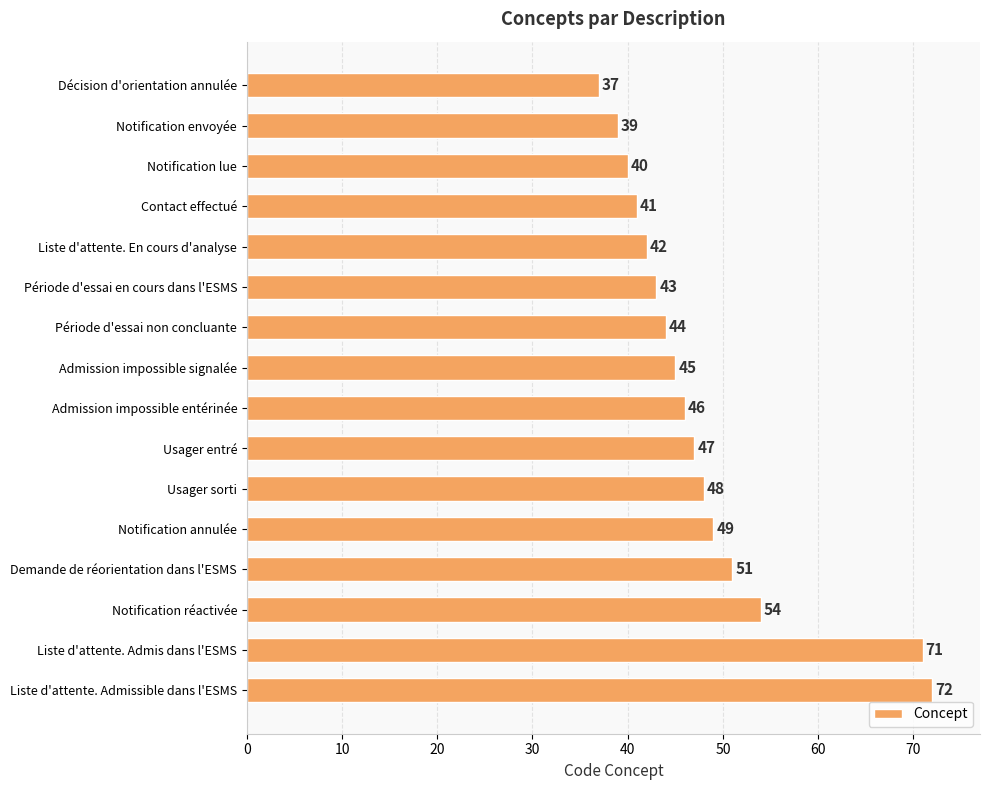

Does the chart contain any negative values?

No